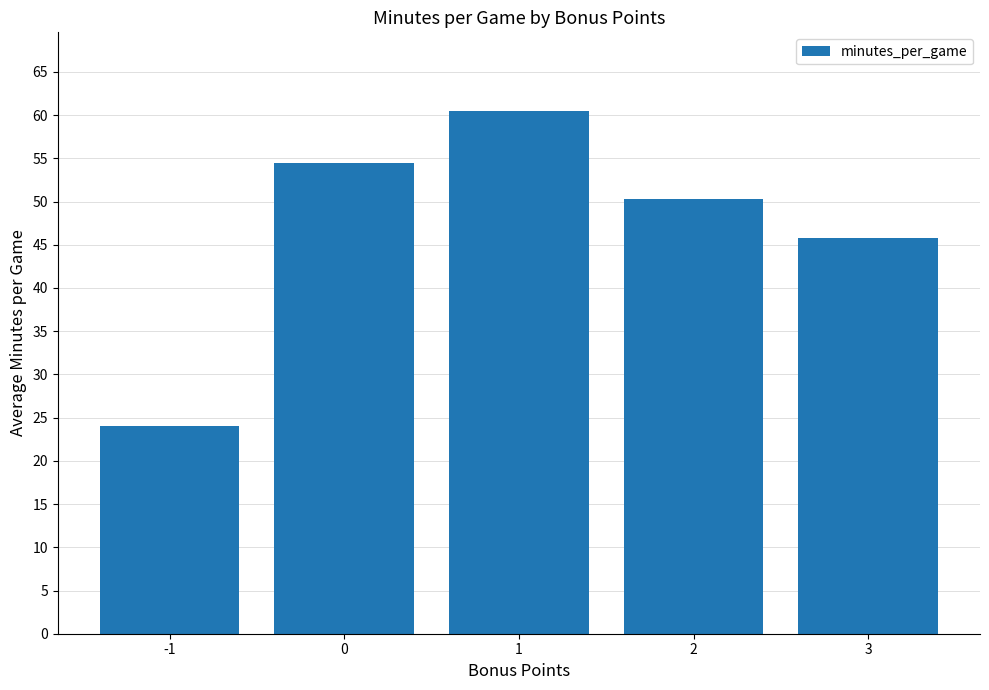

What is the sum of all values?

235.0